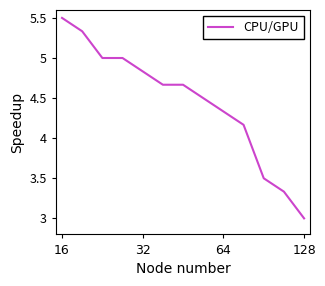

What is the difference between the maximum and minimum values?

2.5